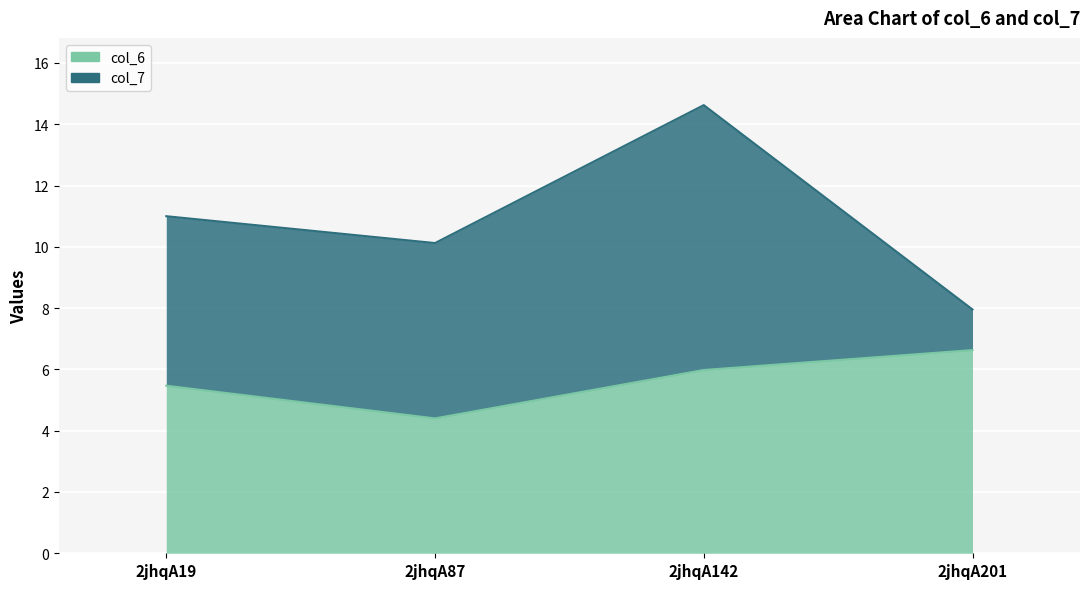

What is the value of the 2nd point from the left?

4.4